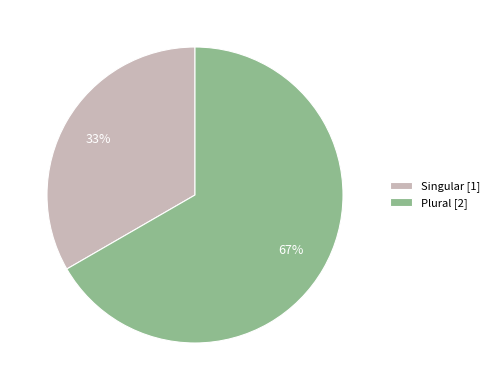

To the nearest percent, what is the combined percentage of Plural and Singular?

100%